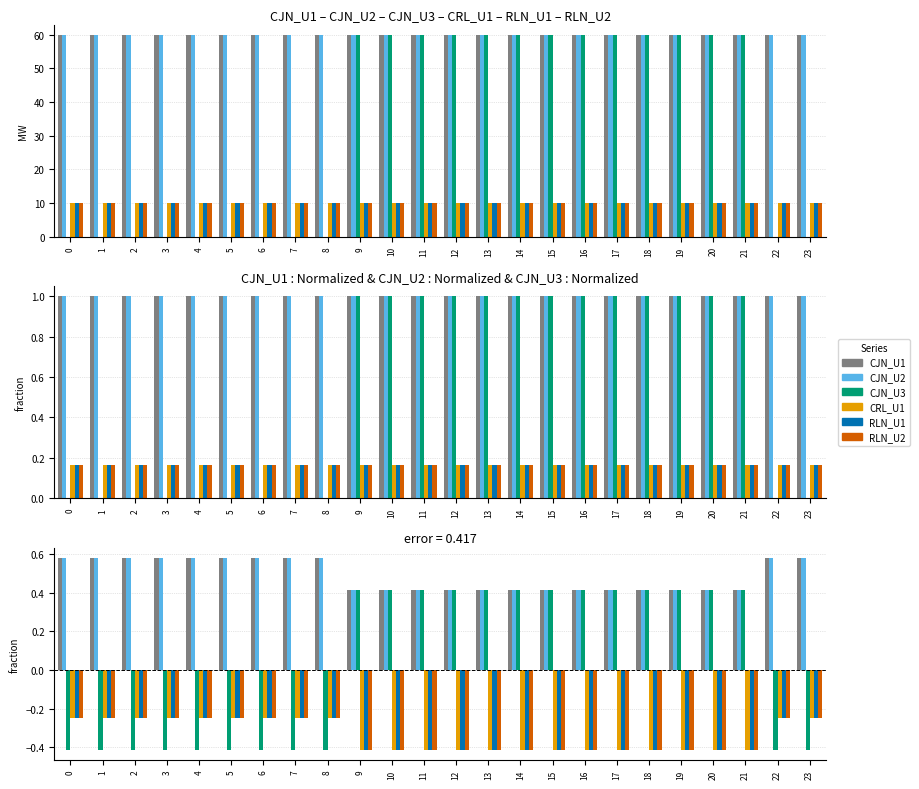

Reading left to right, what are all the values shown in this chart?

CJN_U1: 0=0.6	1=0.6	2=0.6	3=0.6	4=0.6	5=0.6	6=0.6	7=0.6	8=0.6	9=0.4	10=0.4	11=0.4	12=0.4	13=0.4	14=0.4	15=0.4	16=0.4	17=0.4	18=0.4	19=0.4	20=0.4	21=0.4	22=0.6	23=0.6
CJN_U2: 0=0.6	1=0.6	2=0.6	3=0.6	4=0.6	5=0.6	6=0.6	7=0.6	8=0.6	9=0.4	10=0.4	11=0.4	12=0.4	13=0.4	14=0.4	15=0.4	16=0.4	17=0.4	18=0.4	19=0.4	20=0.4	21=0.4	22=0.6	23=0.6
CJN_U3: 0=-0.4	1=-0.4	2=-0.4	3=-0.4	4=-0.4	5=-0.4	6=-0.4	7=-0.4	8=-0.4	9=0.4	10=0.4	11=0.4	12=0.4	13=0.4	14=0.4	15=0.4	16=0.4	17=0.4	18=0.4	19=0.4	20=0.4	21=0.4	22=-0.4	23=-0.4
CRL_U1: 0=-0.2	1=-0.2	2=-0.2	3=-0.2	4=-0.2	5=-0.2	6=-0.2	7=-0.2	8=-0.2	9=-0.4	10=-0.4	11=-0.4	12=-0.4	13=-0.4	14=-0.4	15=-0.4	16=-0.4	17=-0.4	18=-0.4	19=-0.4	20=-0.4	21=-0.4	22=-0.2	23=-0.2
RLN_U1: 0=-0.2	1=-0.2	2=-0.2	3=-0.2	4=-0.2	5=-0.2	6=-0.2	7=-0.2	8=-0.2	9=-0.4	10=-0.4	11=-0.4	12=-0.4	13=-0.4	14=-0.4	15=-0.4	16=-0.4	17=-0.4	18=-0.4	19=-0.4	20=-0.4	21=-0.4	22=-0.2	23=-0.2
RLN_U2: 0=-0.2	1=-0.2	2=-0.2	3=-0.2	4=-0.2	5=-0.2	6=-0.2	7=-0.2	8=-0.2	9=-0.4	10=-0.4	11=-0.4	12=-0.4	13=-0.4	14=-0.4	15=-0.4	16=-0.4	17=-0.4	18=-0.4	19=-0.4	20=-0.4	21=-0.4	22=-0.2	23=-0.2